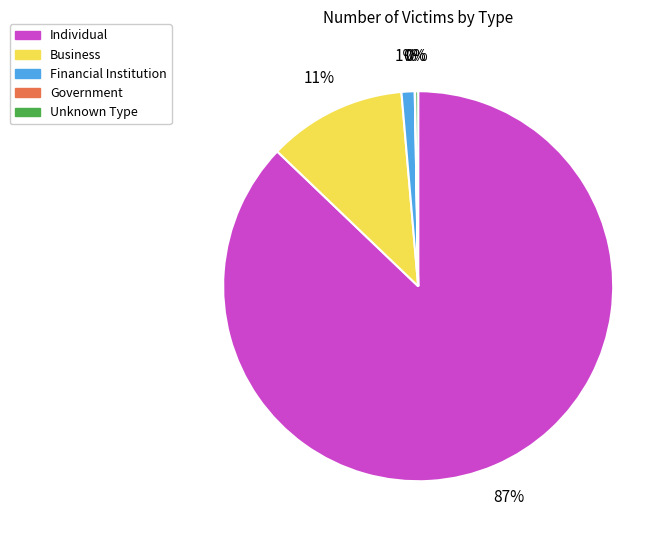

What is the largest slice in the pie chart?

Individual